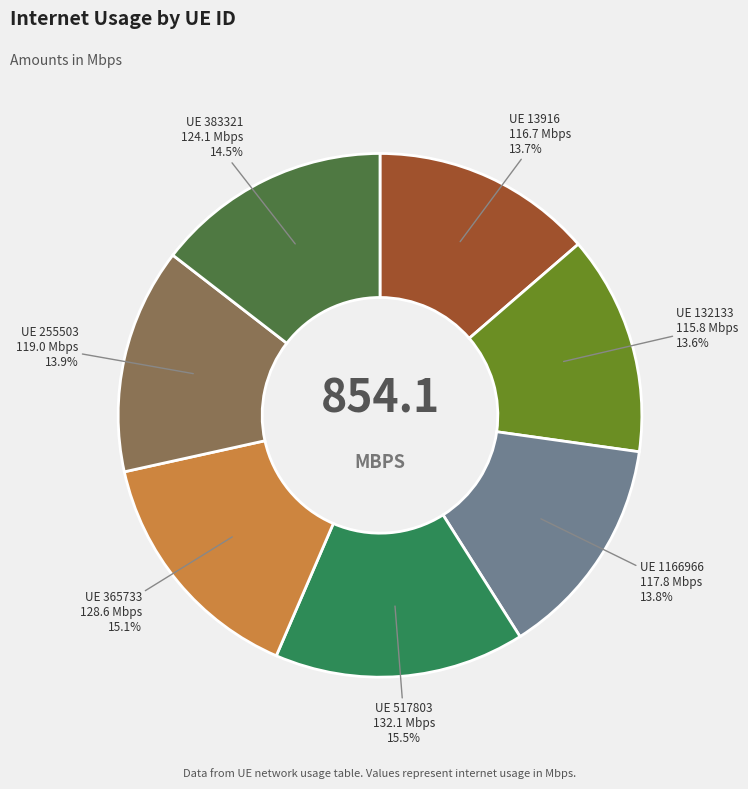

Does any single category account for the majority?

No